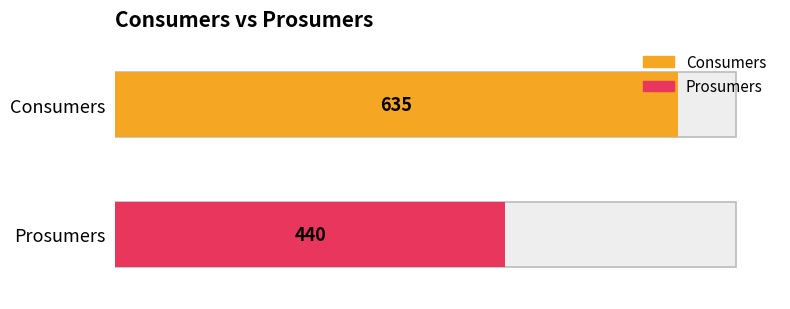

What is the average value of the Prosumers series?

440